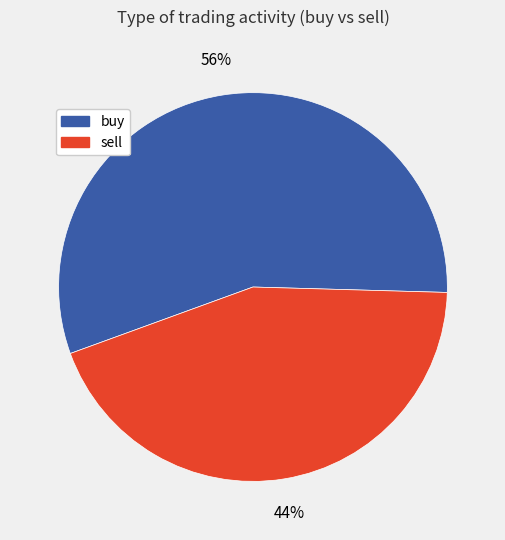

Between sell and buy, which is larger?

buy